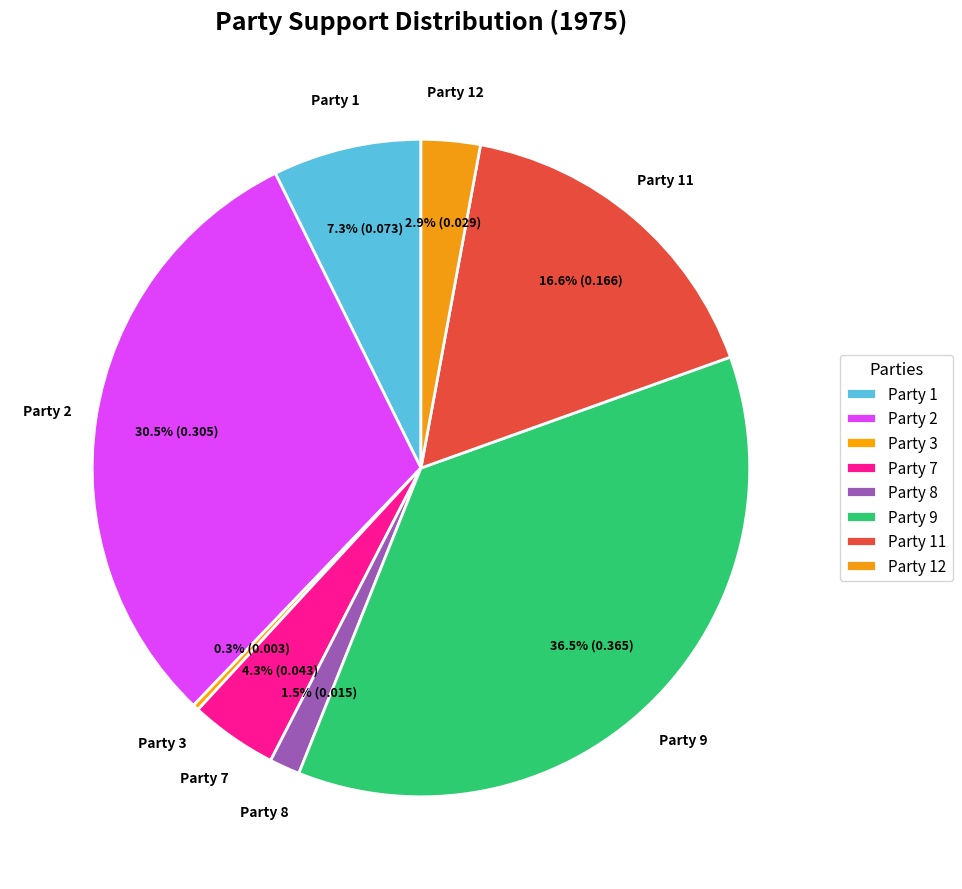

How many segments does this pie chart have?

8